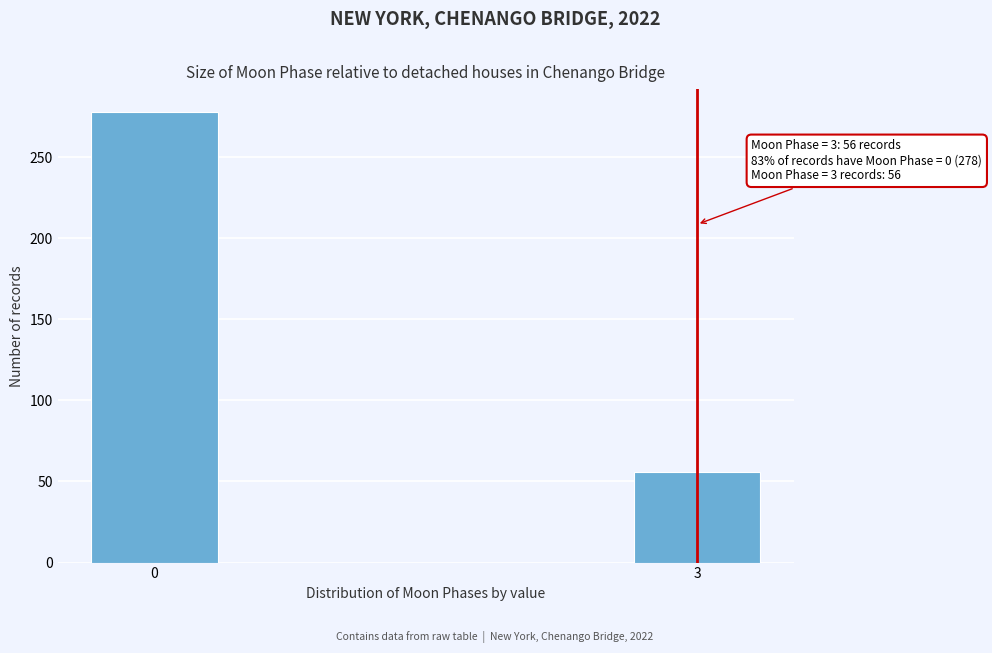

Reading left to right, transcribe all the data shown in this chart.

0=278	3=56